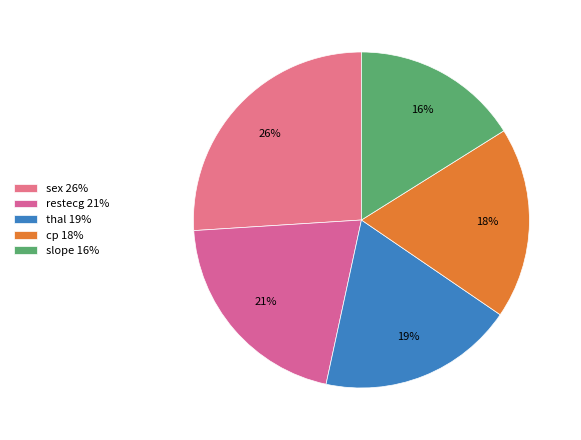

How many slices are in this pie chart?

5